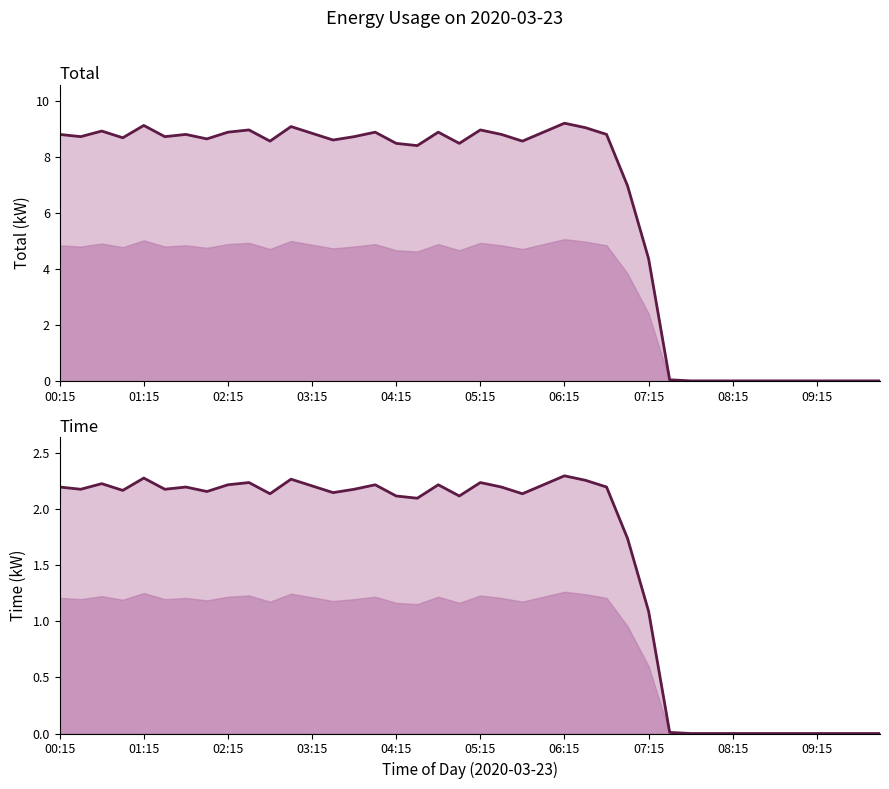

True or false: Total (line) and Time (line) cross at least once.

False